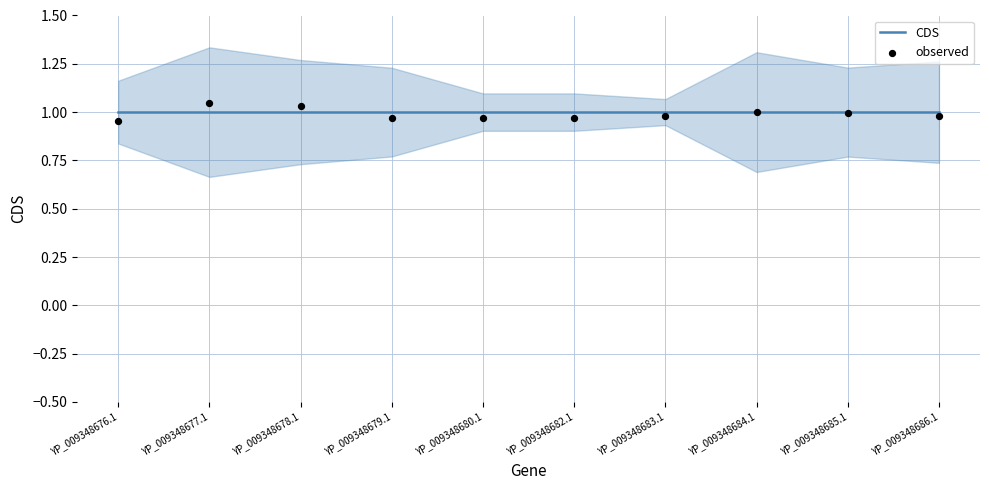

Which series contains the lowest Y value?

observed